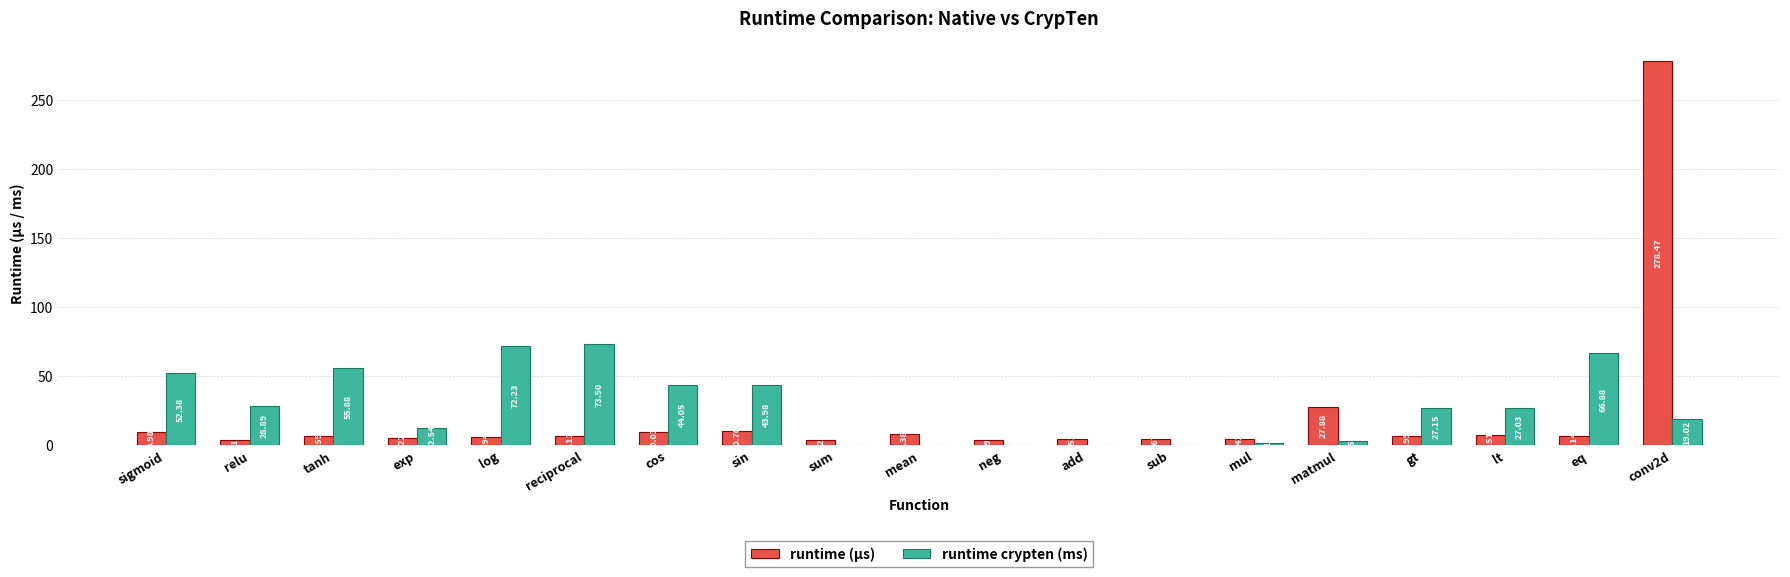

Which series changed the most between log and eq?

runtime crypten (ms)